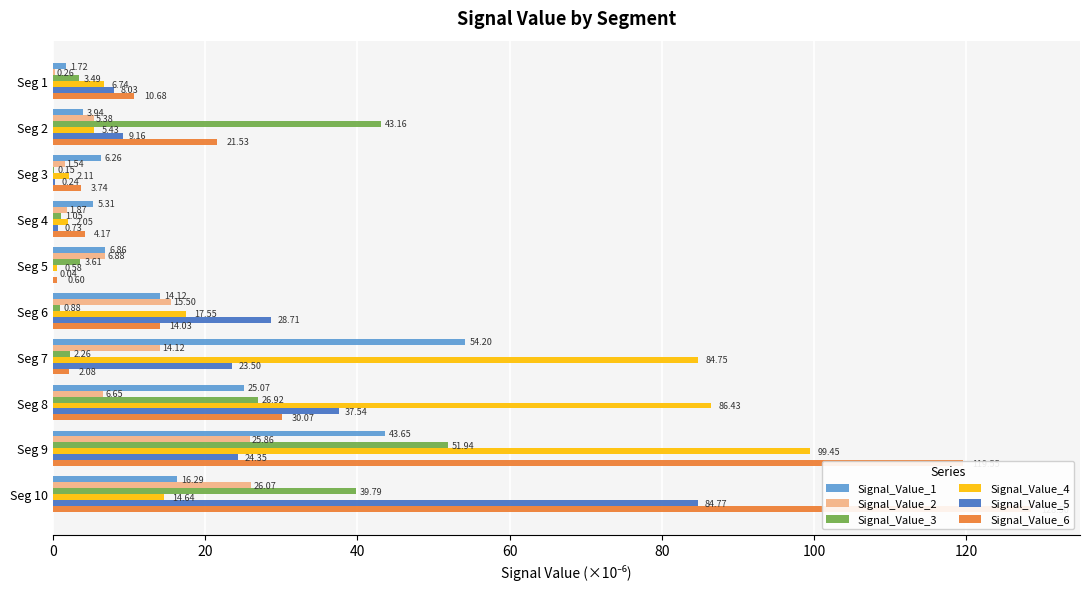

The Signal_Value_6 series shows 10.7 at Seg 1. True or false?

True